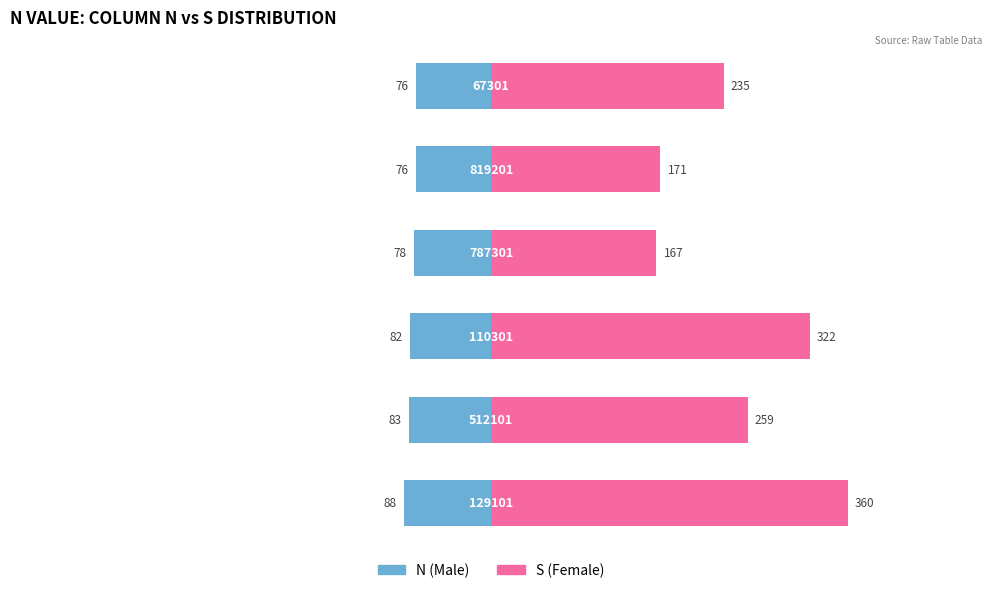

What is the sum of the Male values at 0 and 4?

-164